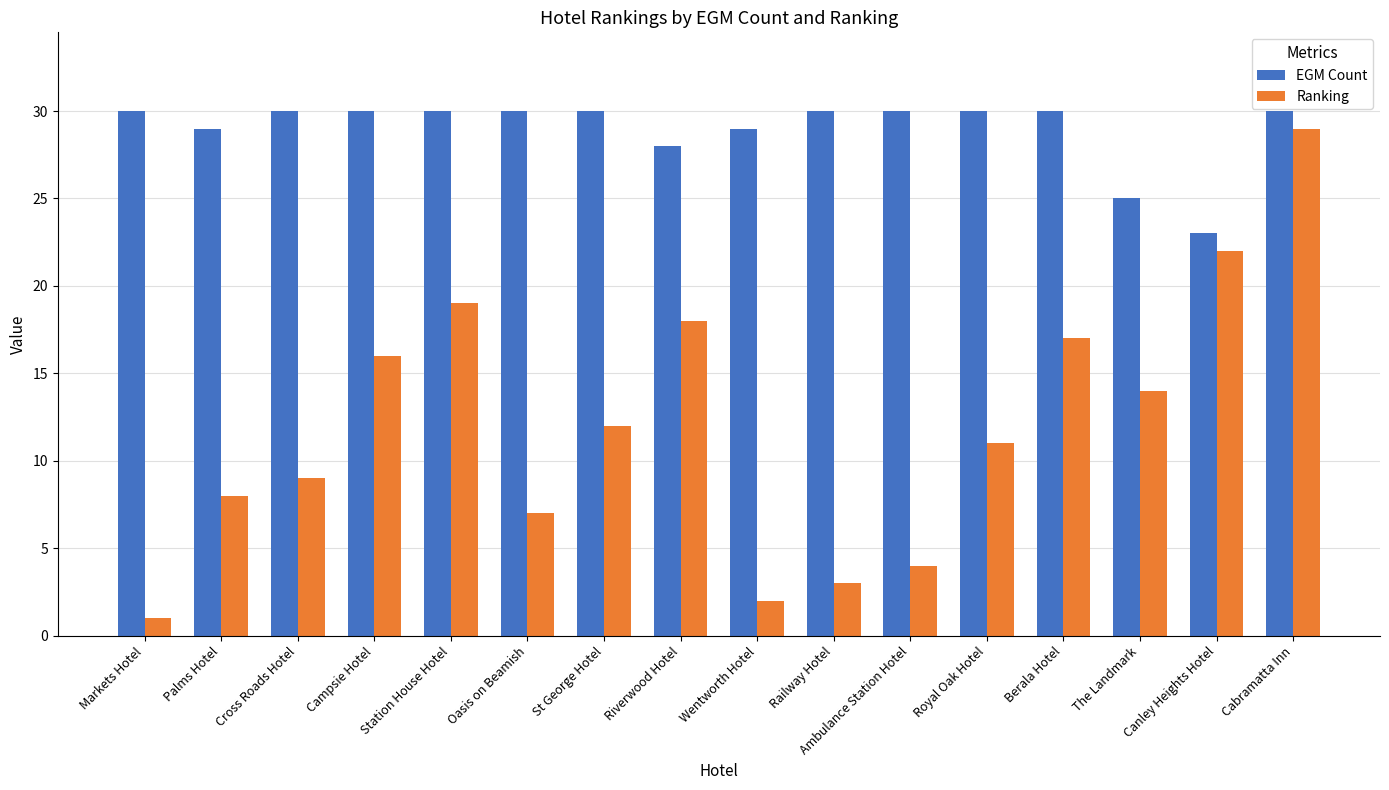

True or false: EGM Count has a value of 30 at Berala Hotel.

True